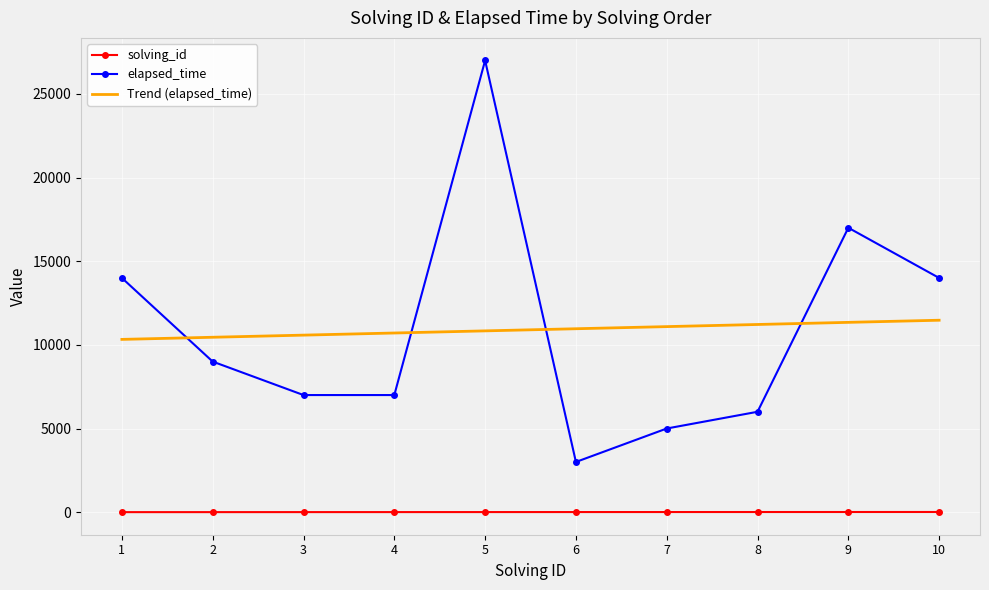

The value of Trend (elapsed_time) at 8 is 11218.2. True or false?

True